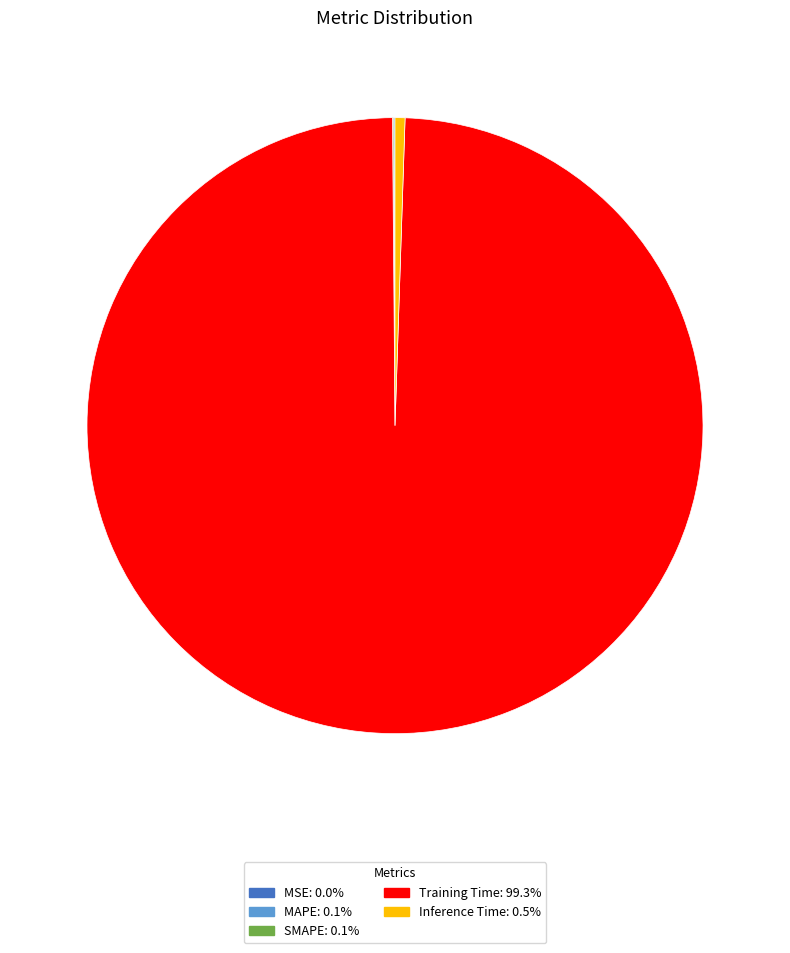

Does any single category account for the majority?

Yes